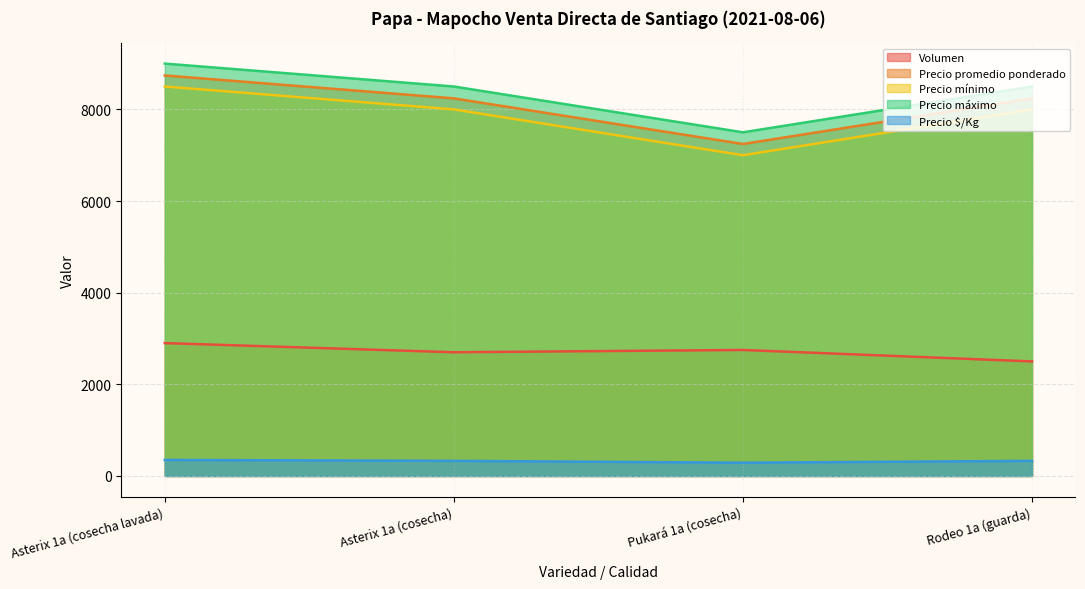

How many lines are shown in the chart?

5